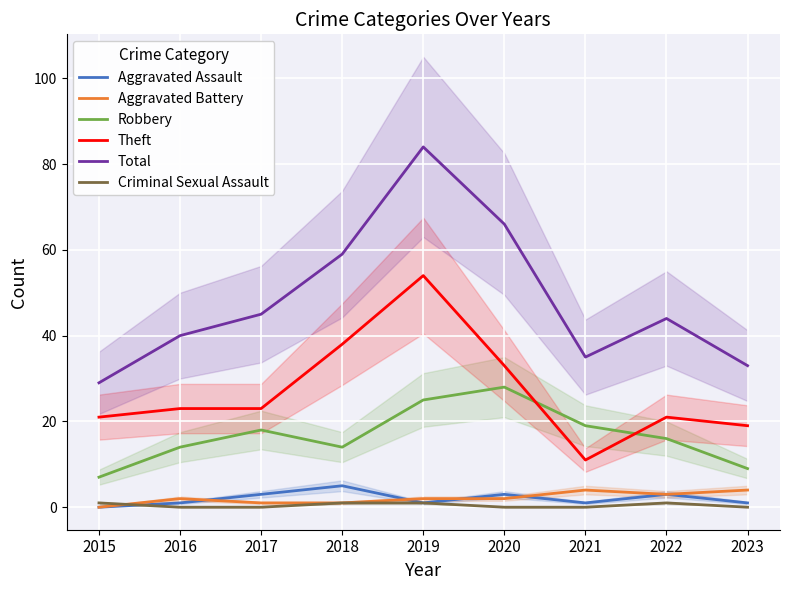

What is the difference between the highest and lowest values at 2020?

66